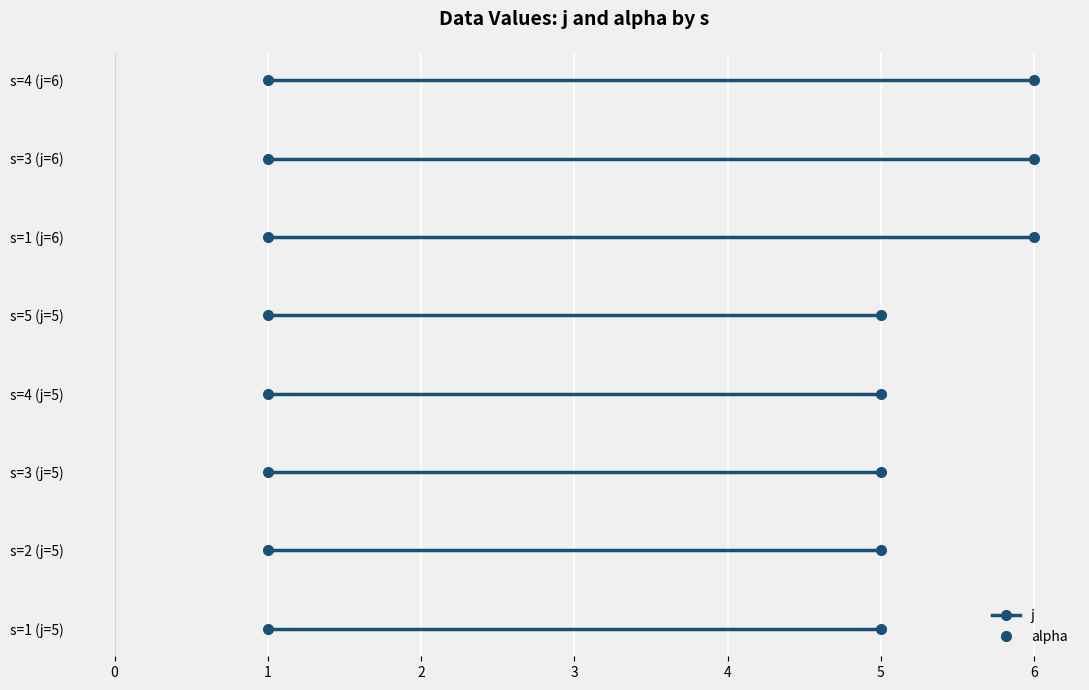

Is the value of j at s=3 greater than the value of alpha at s=4?

Yes